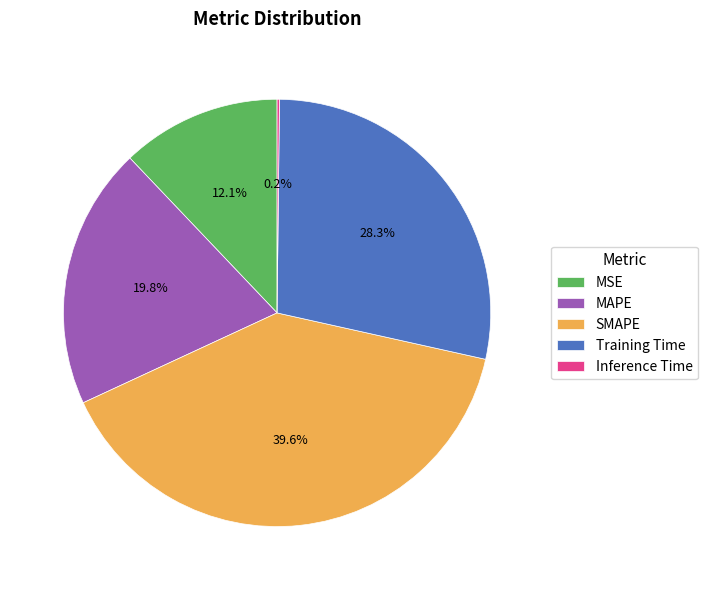

To the nearest percent, what portion does Training Time represent?

28%